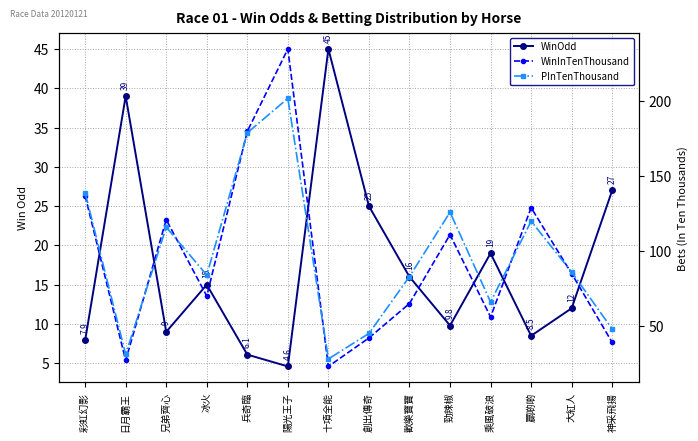

What is the smallest value displayed?

4.6